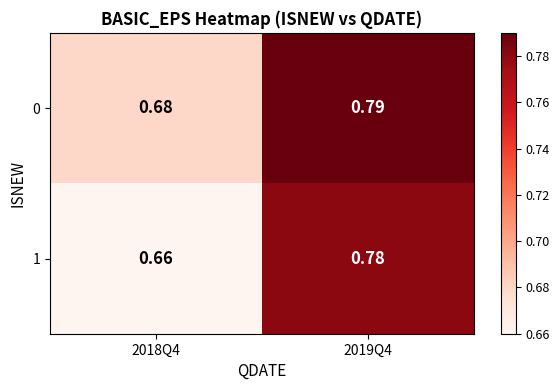

Which category has the highest value across all series?

2019Q4